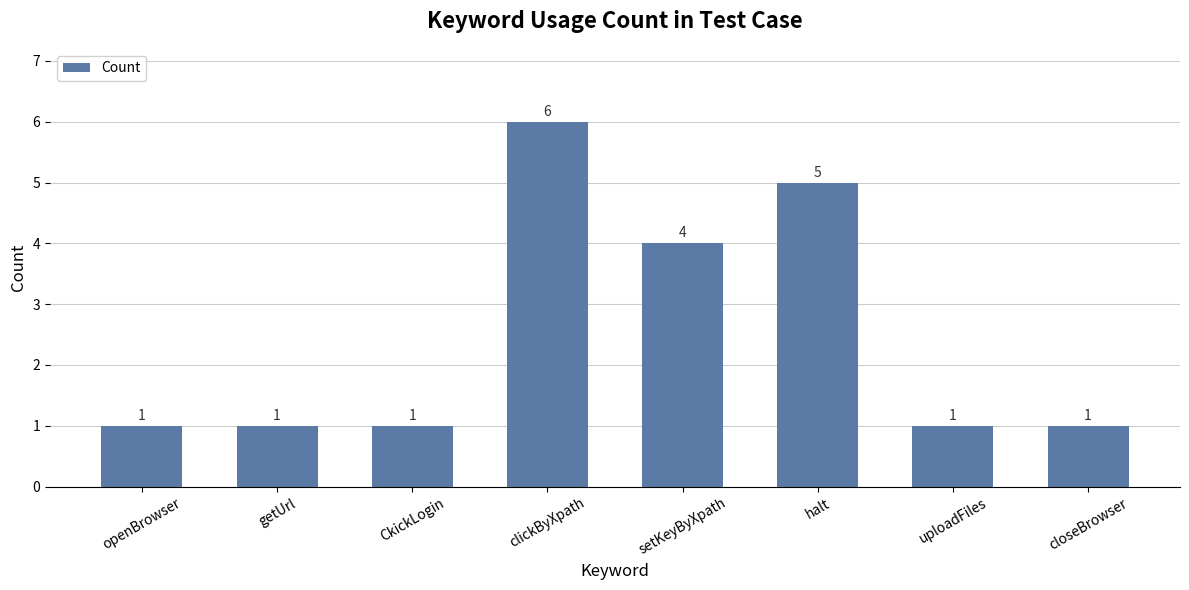

What is the change in value from setKeyByXpath to halt?

+1